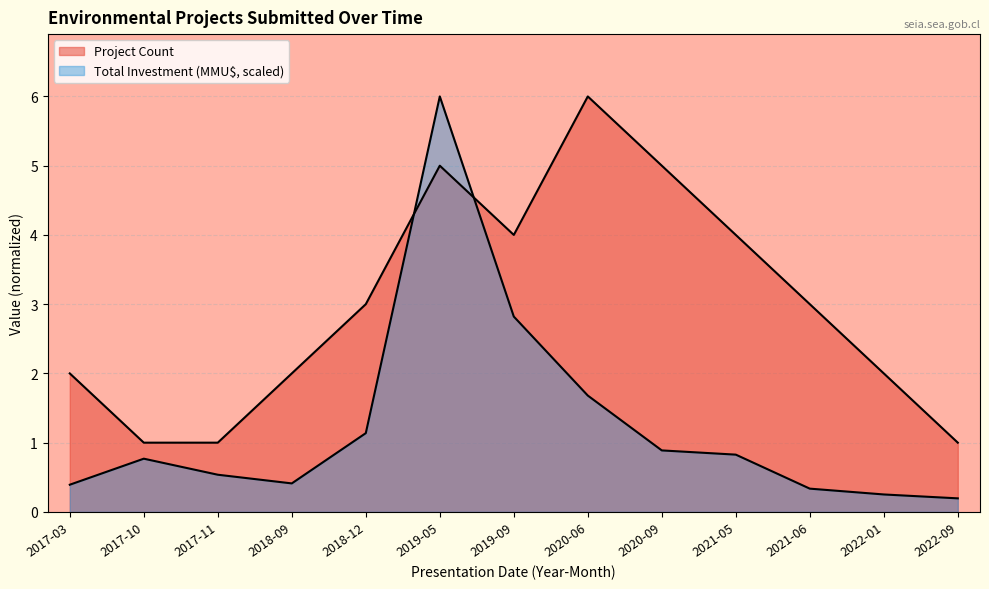

How many times do Total Investment (MMU$) and Project Count cross each other?

2